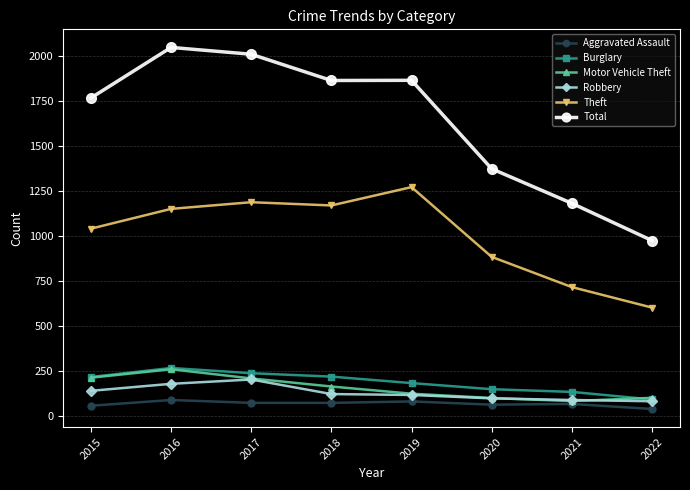

What is the sum of all Aggravated Assault values?

534